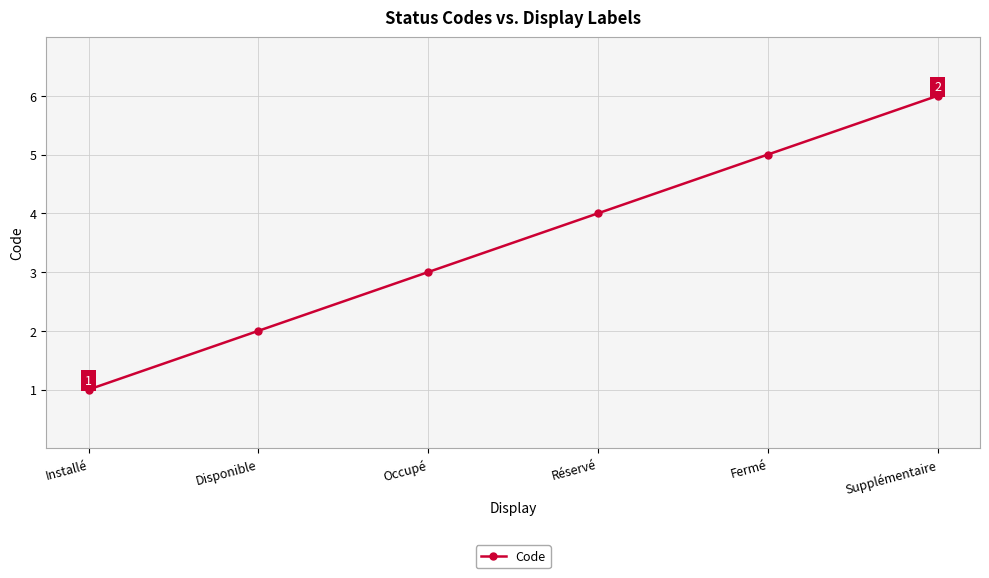

The value at Réservé is 2. True or false?

False